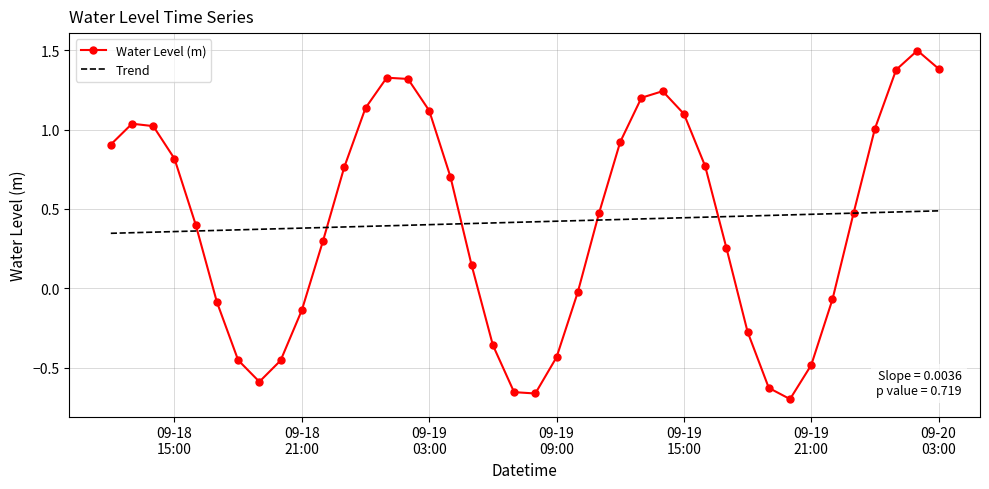

Rank the series by their maximum value, from highest to lowest.

Water Level (m), Trend